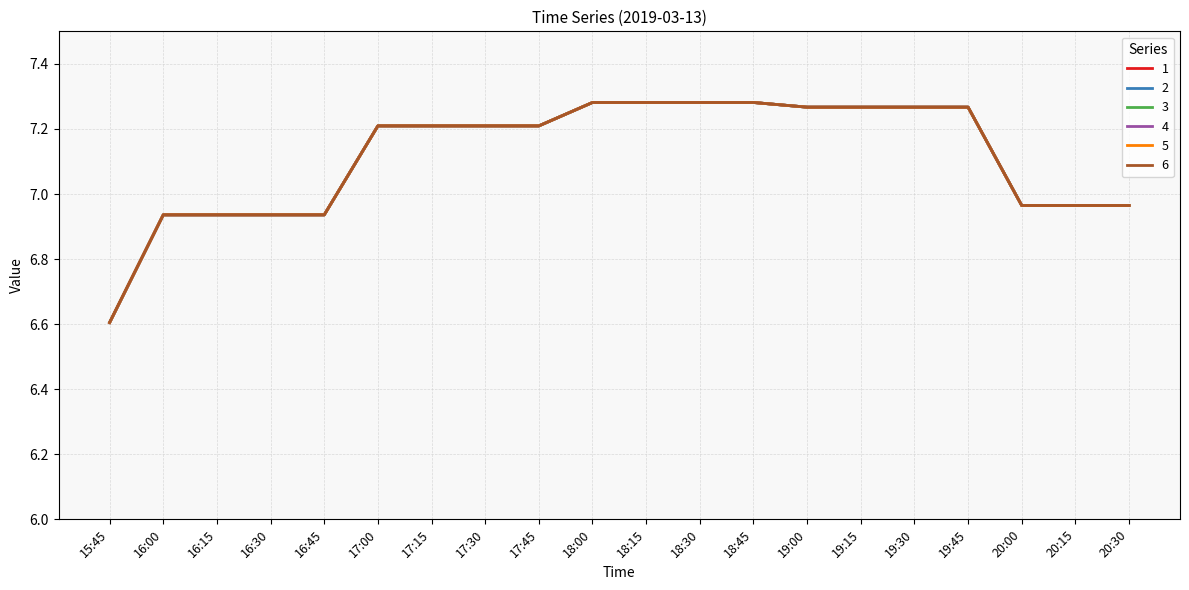

At how many categories does at least one series exceed 7?

12